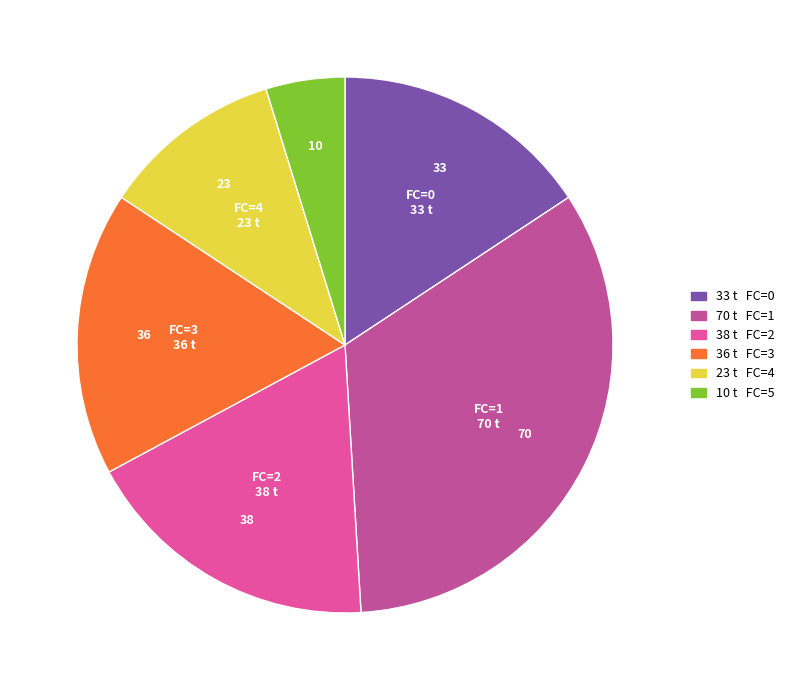

Is there any slice that represents more than half of the pie?

No